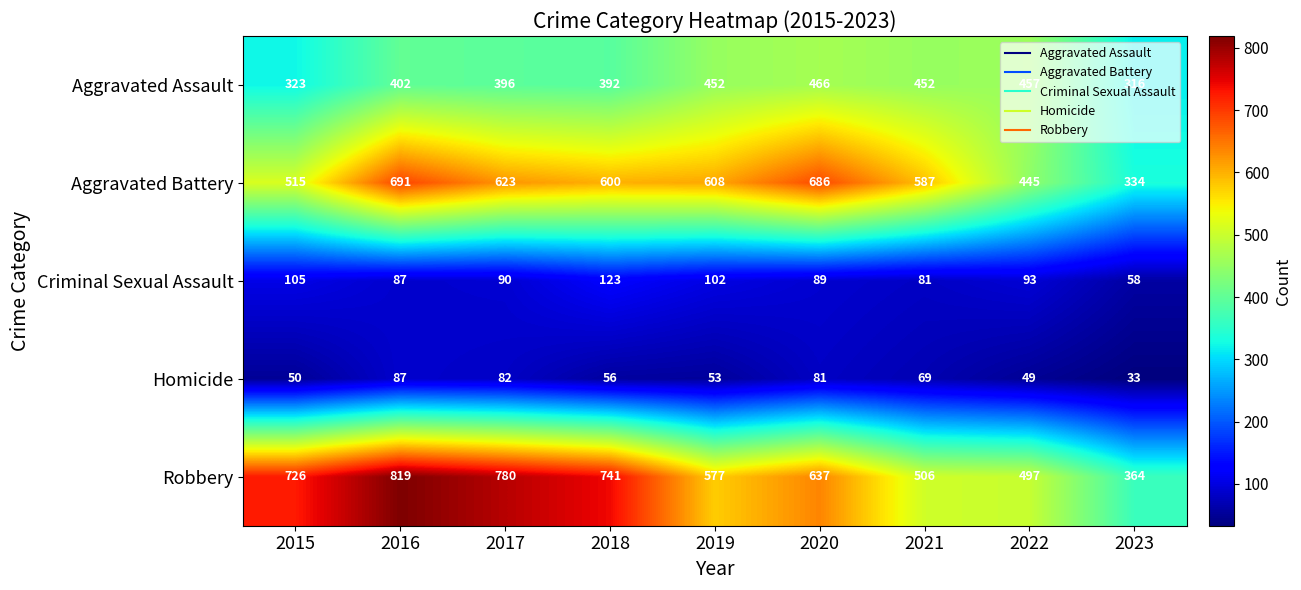

What is the sum of all Aggravated Battery values?

5089